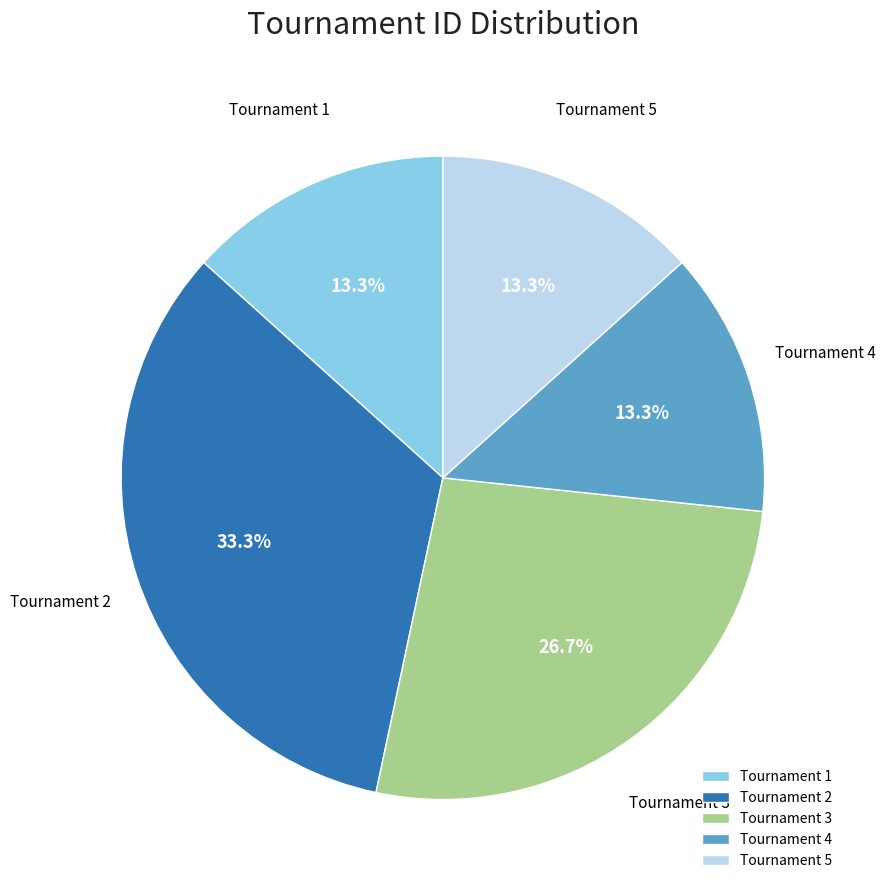

Does any single category account for the majority?

No